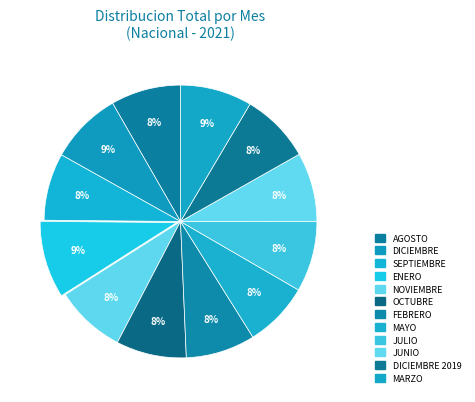

How many segments does this pie chart have?

12